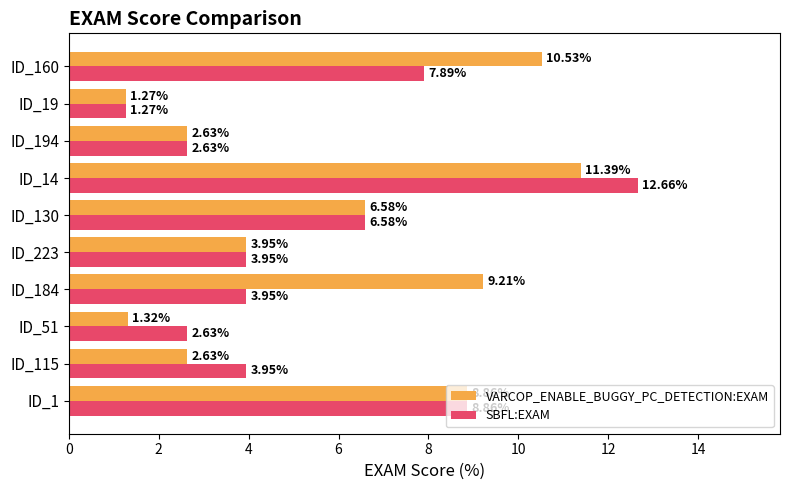

At which label is SBFL:EXAM closest to 6?

ID_130